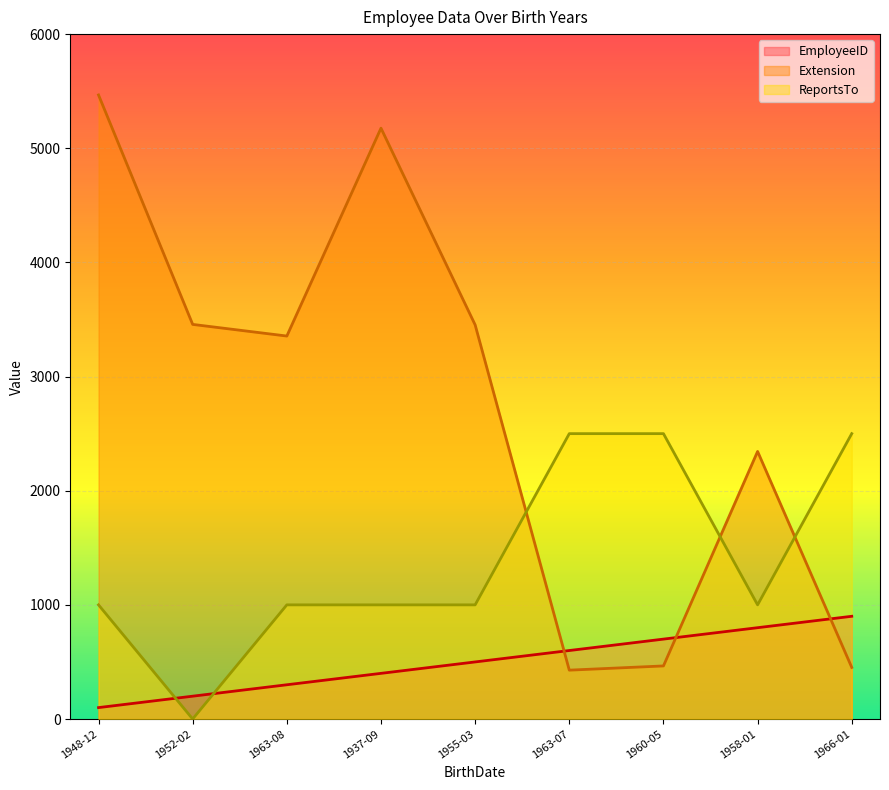

What is the total value across all series at 1960-05?

3665